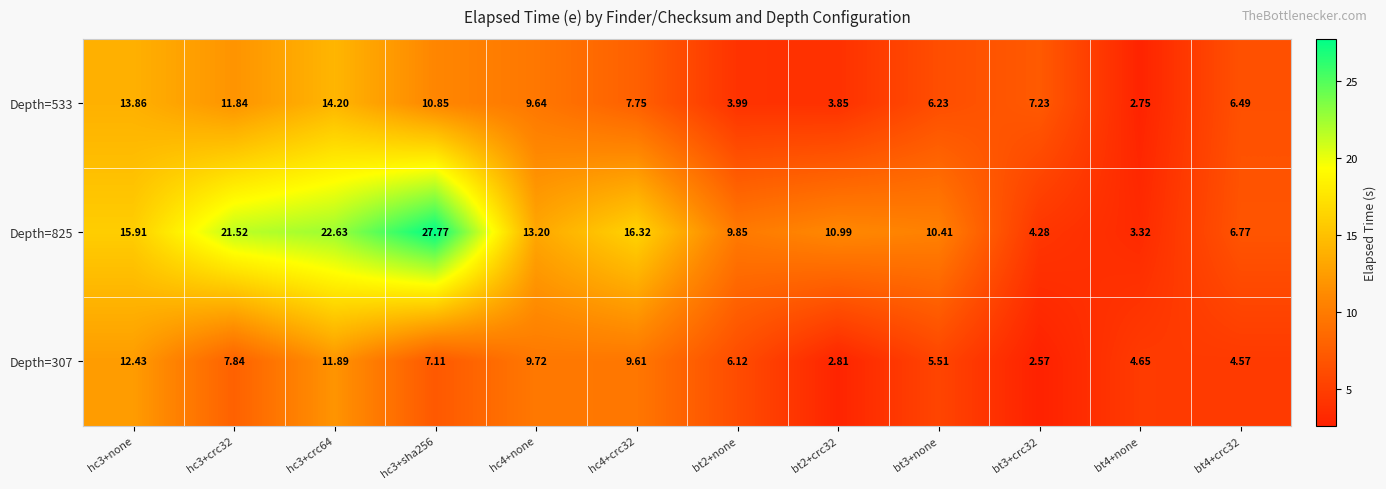

Is the value of Depth=825 at hc4+none greater than the value of Depth=533 at hc3+crc32?

Yes